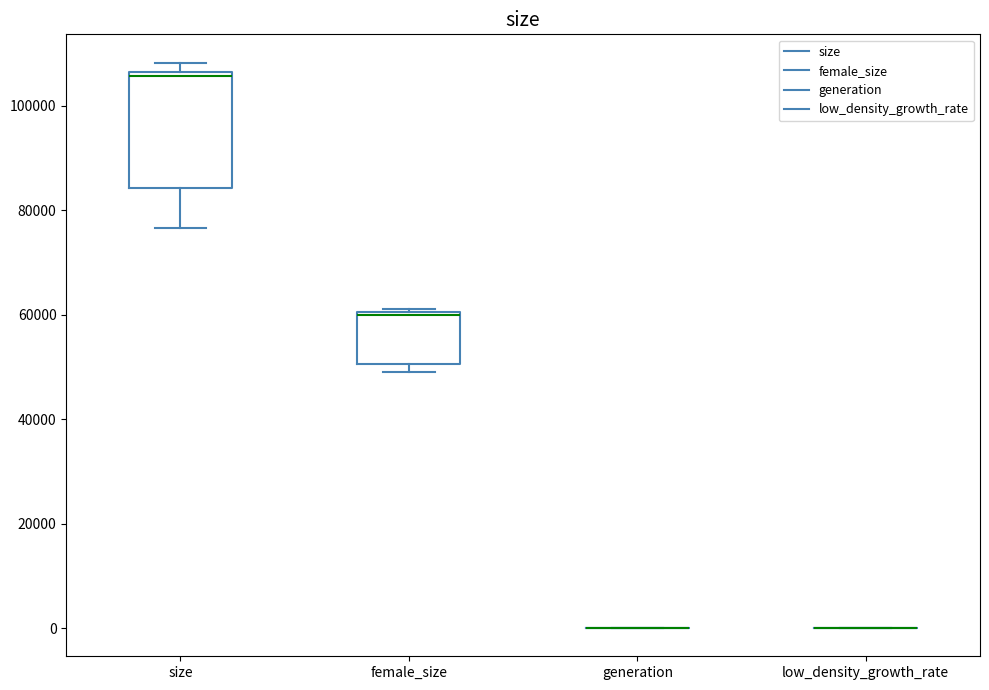

Reading left to right, read every box against the y-axis: the position of its median line, the range the box covers, and the ends of its whiskers. The values are not printed on the chart, so give them approximately, as read against the axis.

size: median 106000 (just below the box's upper edge), box 84000 to 106000, whiskers 76000 to 108000
female_size: median 60000 (drawn on the box's upper edge), box 50000 to 60000, whiskers 48000 to 62000
generation: box collapsed to a line at 0, whiskers 0 to 0
low_density_growth_rate: box collapsed to a line at 0, whiskers 0 to 0